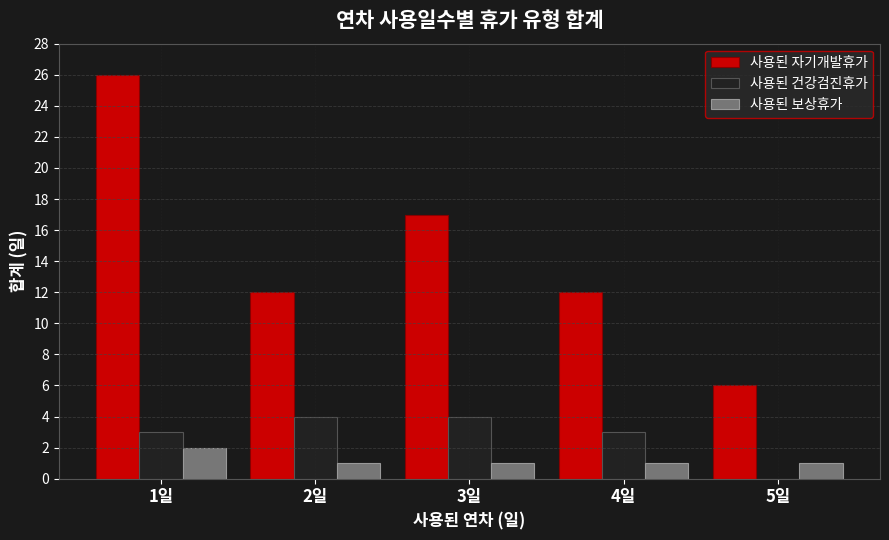

How many 사용된 건강검진휴가 values are between 3 and 4?

4